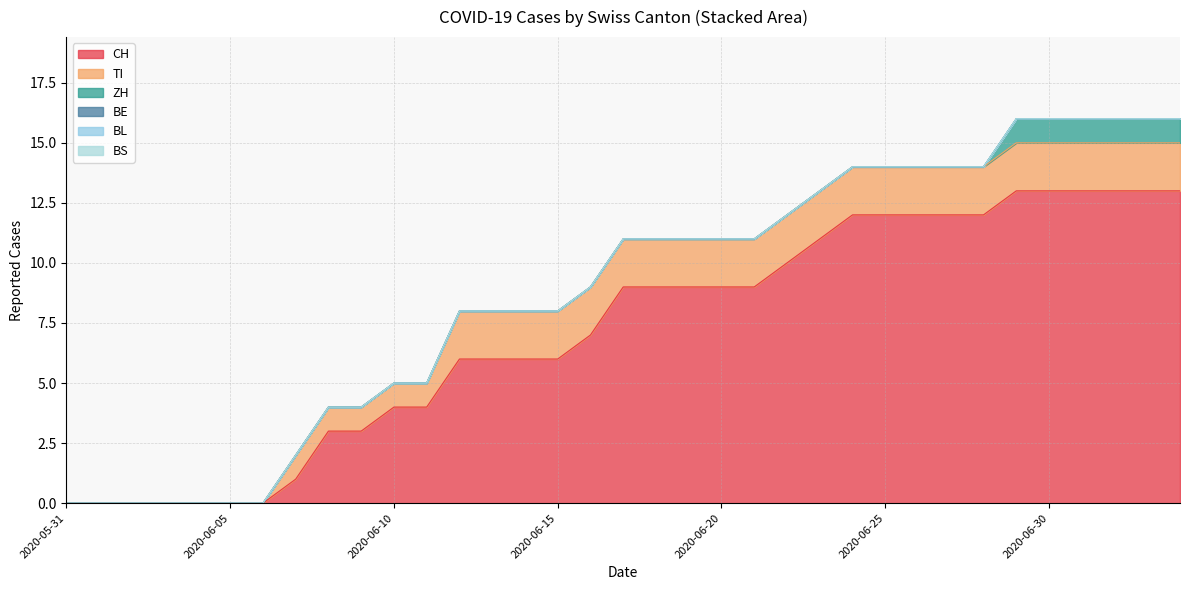

How many data points does each series have?

35